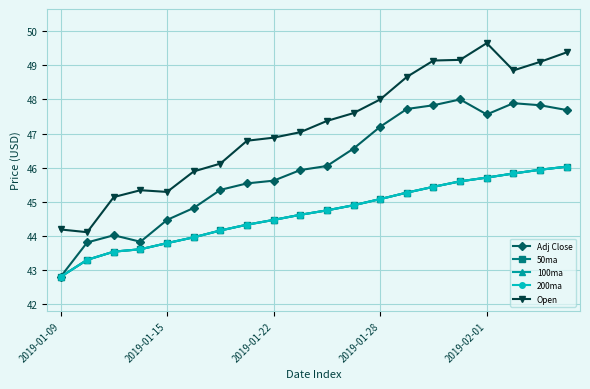

Is this an area chart (filled region under the line)?

No